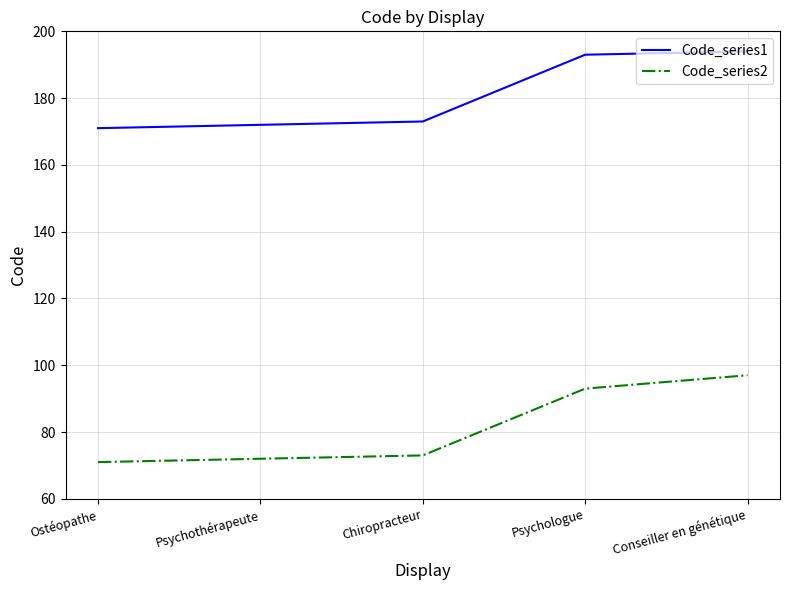

Which series has the widest spread of values?

Code_series2